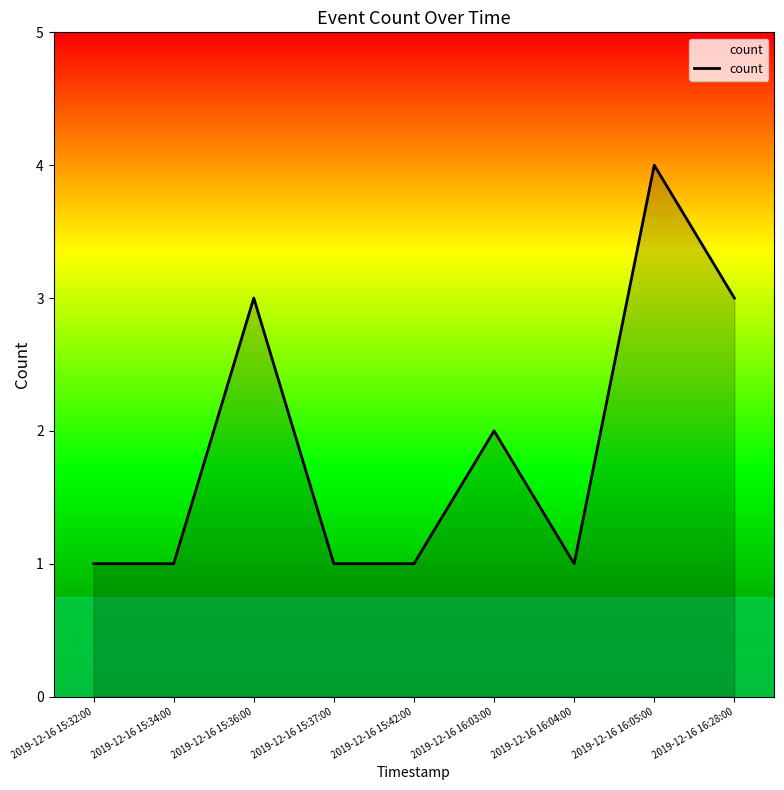

Count the number of categories in the chart.

9